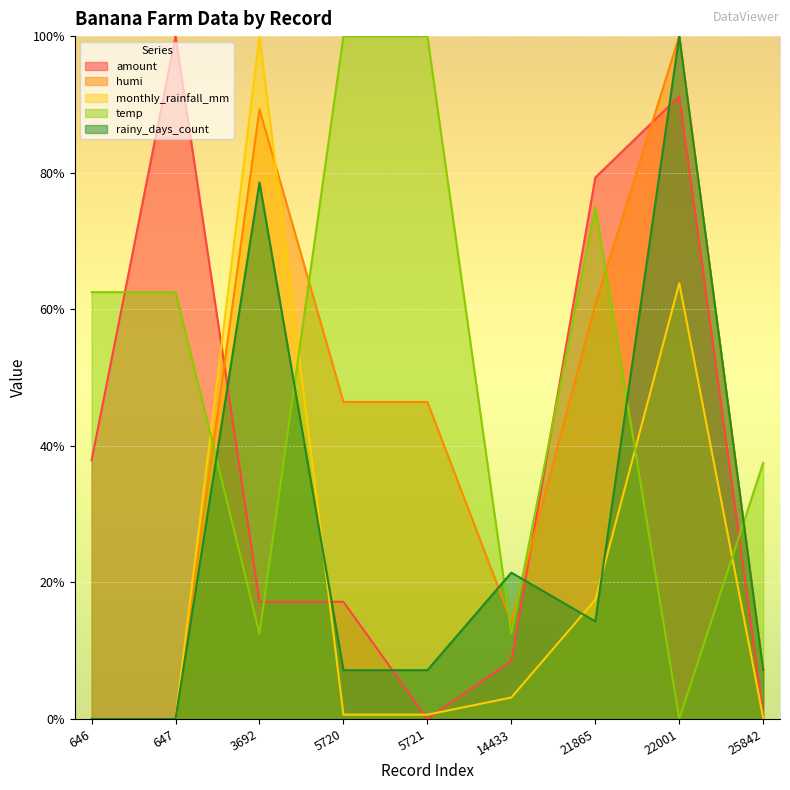

Reading left to right, what are all the values shown in this chart?

amount: 646=37.9	647=100.0	3692=17.2	5720=17.2	5721=0.0	14433=8.5	21865=79.3	22001=91.2	25842=0.7
humi: 646=0.0	647=0.0	3692=89.3	5720=46.4	5721=46.4	14433=14.3	21865=60.7	22001=100.0	25842=7.1
monthly_rainfall_mm: 646=0.0	647=0.0	3692=100.0	5720=0.6	5721=0.6	14433=3.1	21865=17.5	22001=63.8	25842=0.1
temp: 646=62.5	647=62.5	3692=12.5	5720=100.0	5721=100.0	14433=12.5	21865=75.0	22001=0.0	25842=37.5
rainy_days_count: 646=0.0	647=0.0	3692=78.6	5720=7.1	5721=7.1	14433=21.4	21865=14.3	22001=100.0	25842=7.1